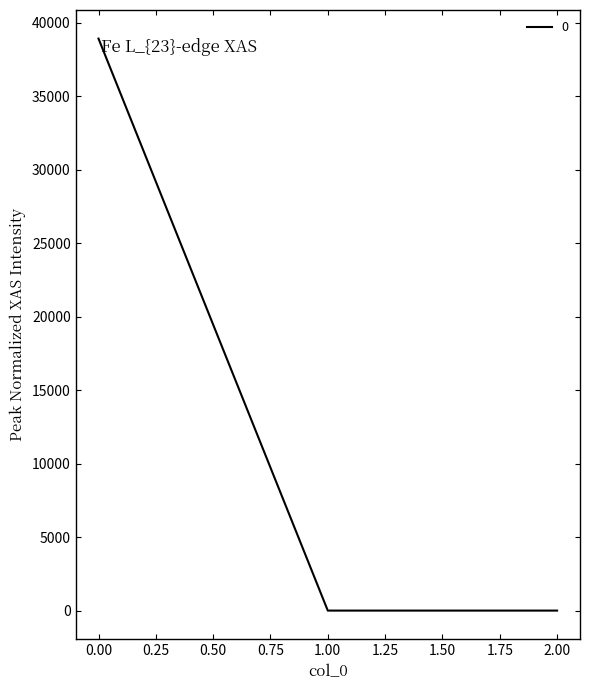

What is the difference between the values at 1.00 and 0.00?

38935.4